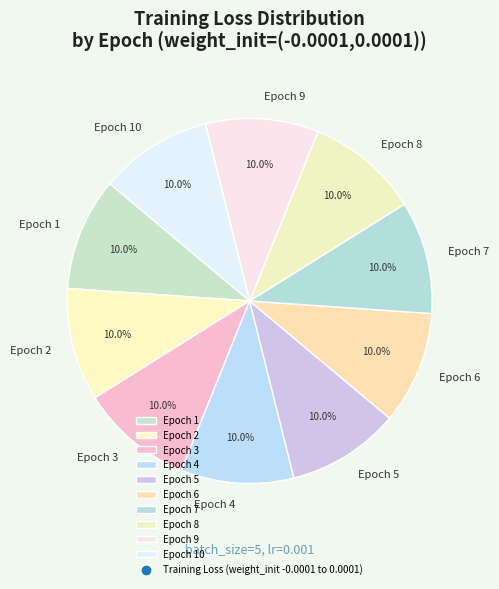

How many segments does this pie chart have?

10